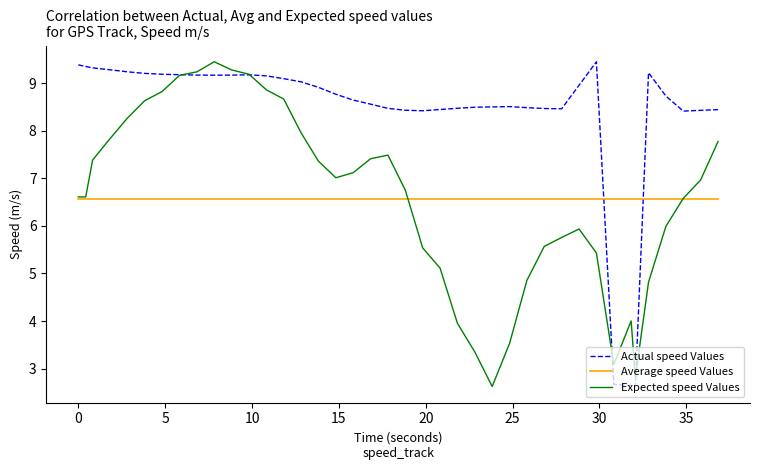

Which series has the largest total across all categories?

Actual speed Values